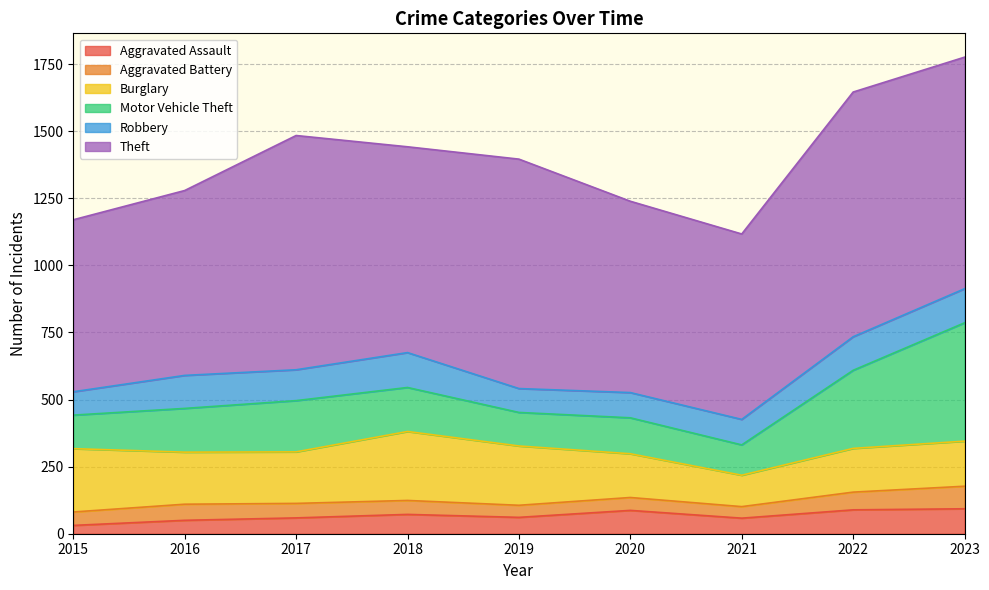

At which label is Aggravated Assault closest to 62?

2019